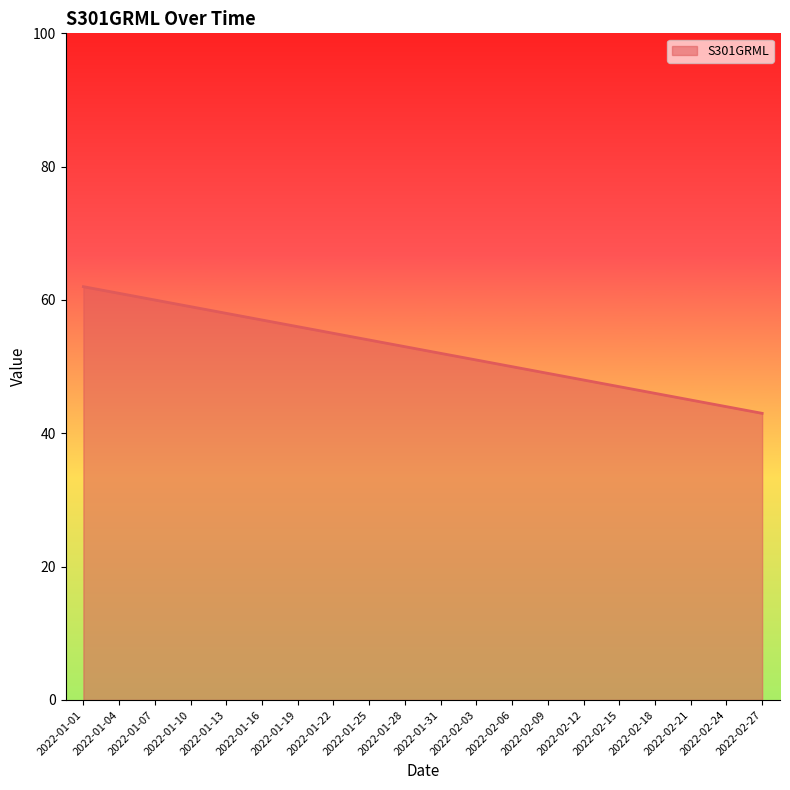

Reading left to right, list all the values displayed in this chart.

2022-01-01=62	2022-01-04=61	2022-01-07=60	2022-01-10=59	2022-01-13=58	2022-01-16=57	2022-01-19=56	2022-01-22=55	2022-01-25=54	2022-01-28=53	2022-01-31=52	2022-02-03=51	2022-02-06=50	2022-02-09=49	2022-02-12=48	2022-02-15=47	2022-02-18=46	2022-02-21=45	2022-02-24=44	2022-02-27=43